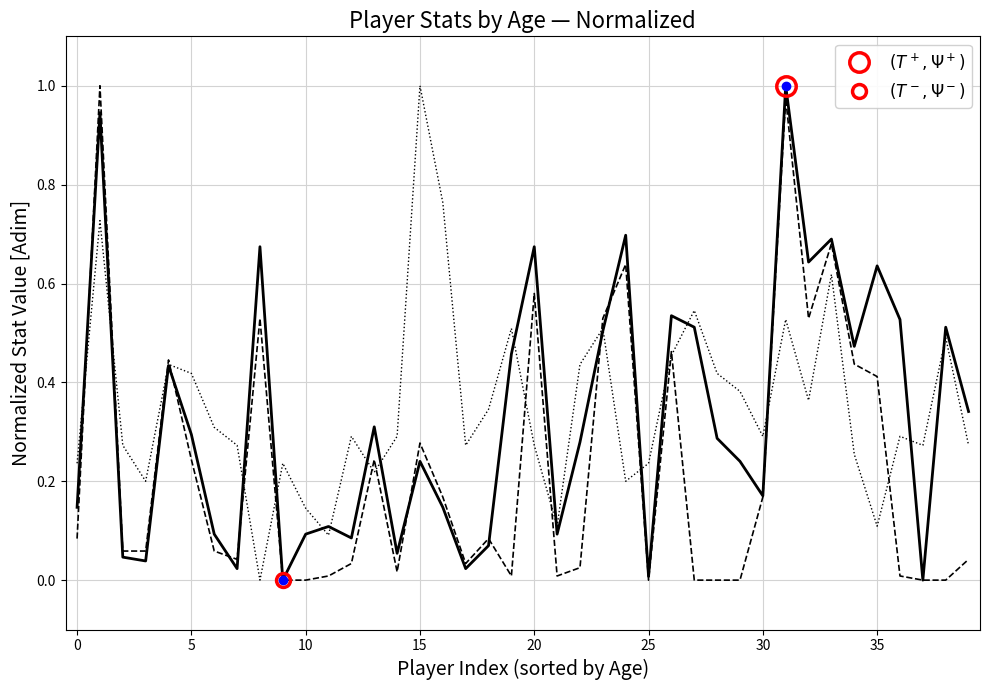

What is the sum of all GS (normalized) values?

8.9